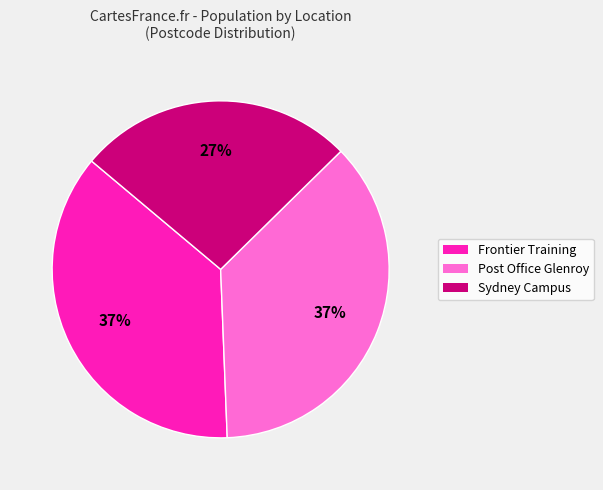

True or false: Sydney Campus accounts for 17% of the total.

False